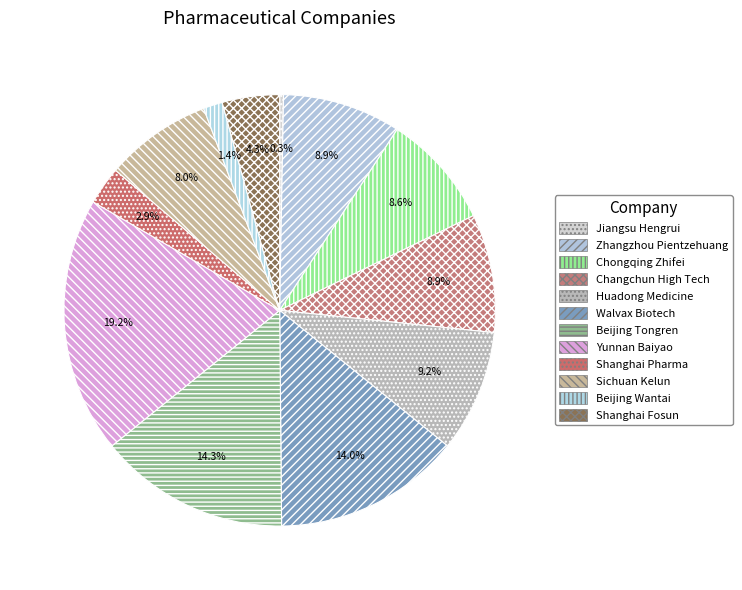

What is the ratio of the value at Zhangzhou Pientzehuang to the value at Chongqing Zhifei?

1.0